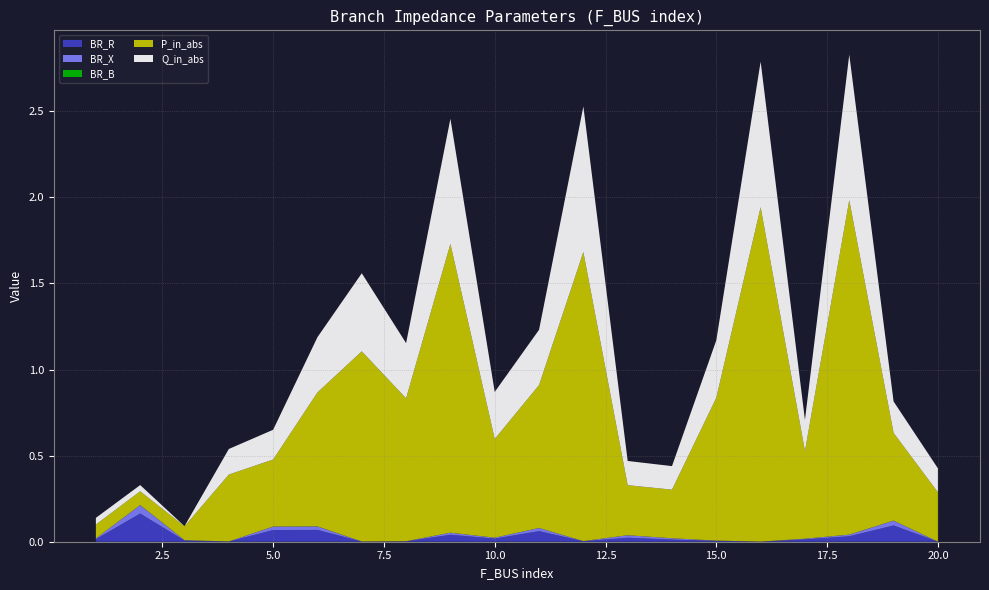

Reading left to right, extract all data points from this chart.

BR_R: 0.0	0.2	0.0	0.0	0.1	0.1	0.0	0.0	0.0	0.0	0.1	0.0	0.0	0.0	0.0	0.0	0.0	0.0	0.1	0.0
BR_X: 0.0	0.0	0.0	0.0	0.0	0.0	0.0	0.0	0.0	0.0	0.0	0.0	0.0	0.0	0.0	0.0	0.0	0.0	0.0	0.0
BR_B: 0.0	0.0	0.0	0.0	0.0	0.0	0.0	0.0	0.0	0.0	0.0	0.0	0.0	0.0	0.0	0.0	0.0	0.0	0.0	0.0
P_in_abs: 0.1	0.1	0.1	0.4	0.4	0.8	1.1	0.8	1.7	0.6	0.8	1.7	0.3	0.3	0.8	1.9	0.5	1.9	0.5	0.3
Q_in_abs: 0.0	0.0	0.0	0.1	0.2	0.3	0.5	0.3	0.7	0.3	0.3	0.8	0.1	0.1	0.3	0.8	0.2	0.8	0.2	0.1